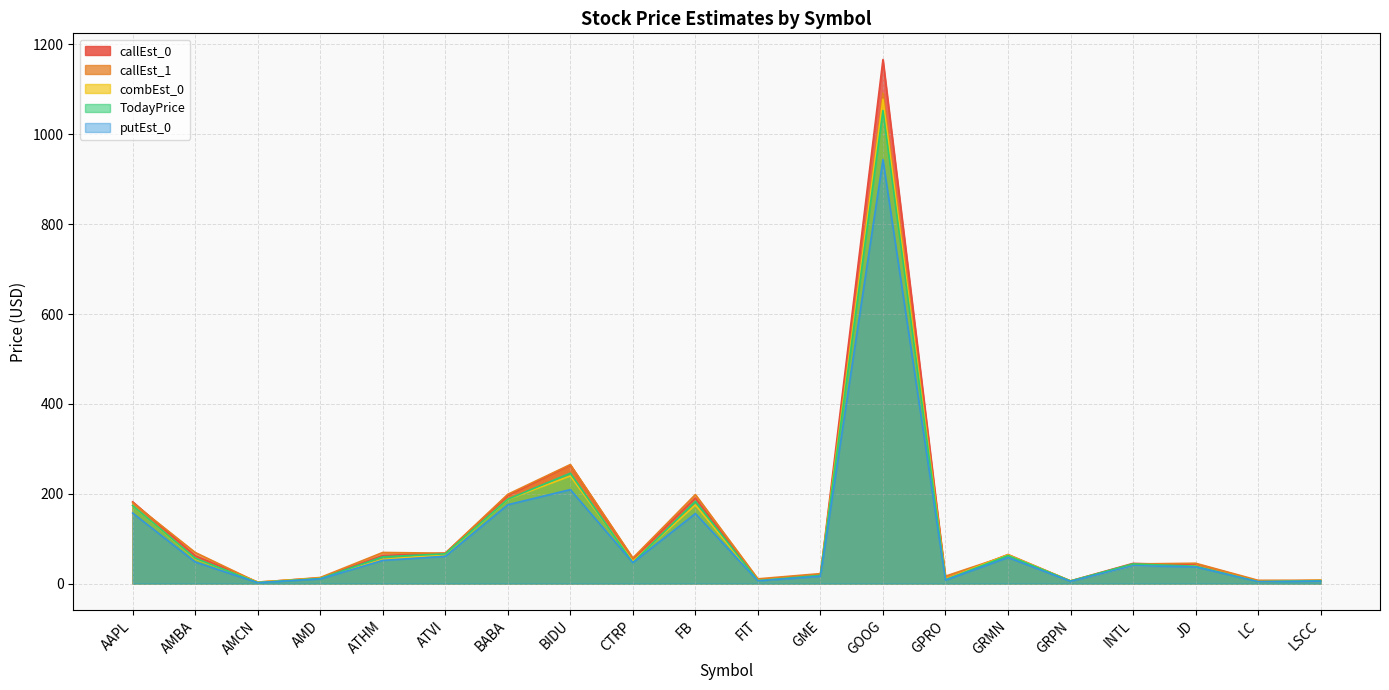

Which category has the highest value across all series?

GOOG